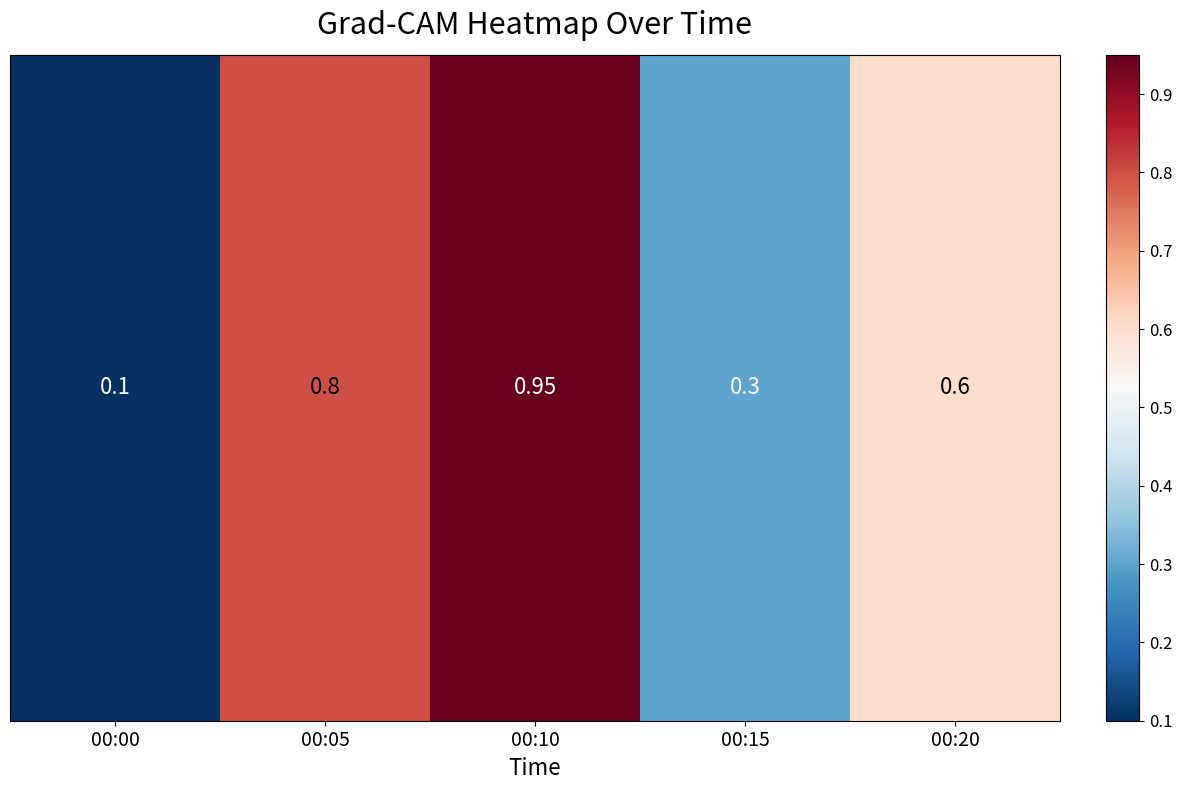

What is the change in value from 00:00 to 00:15?

+0.2